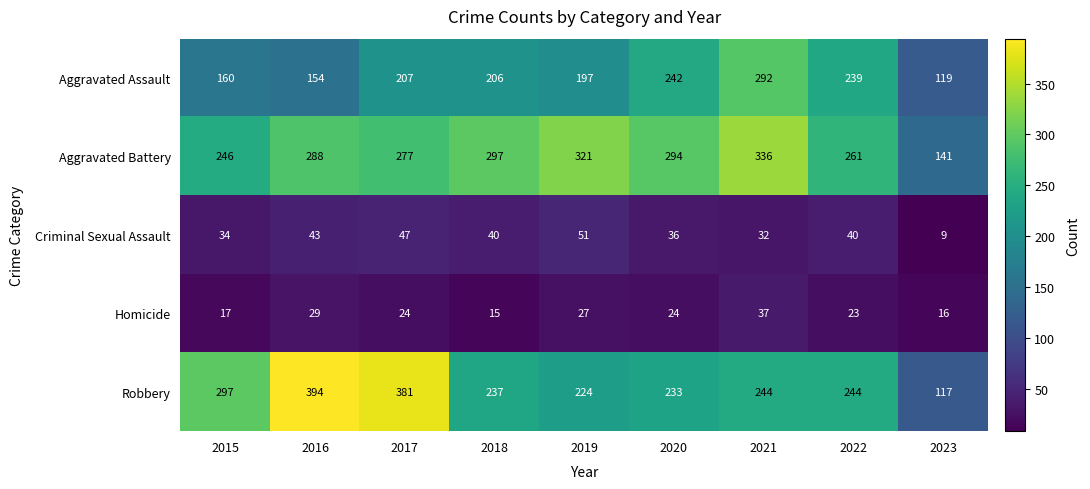

What is the lowest value of the Robbery series?

117